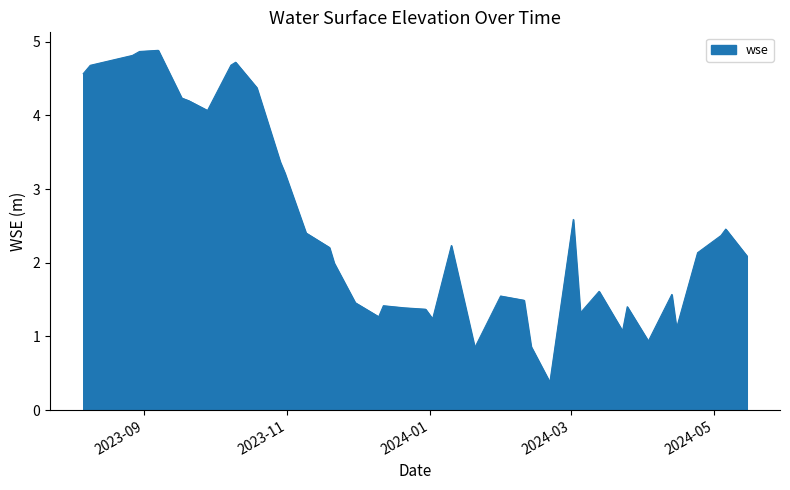

How many categories are shown in the chart?

40